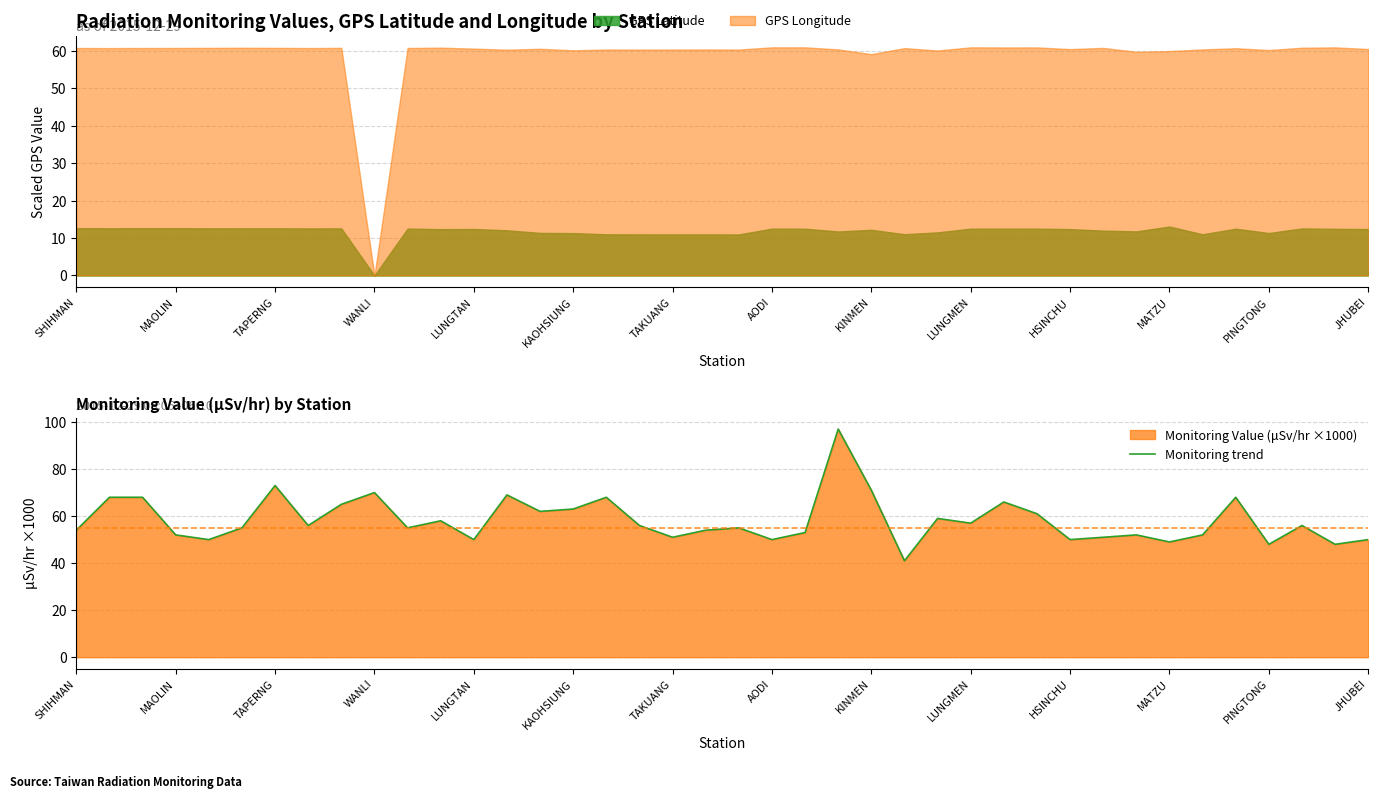

What is the minimum value for Monitoring trend?

41